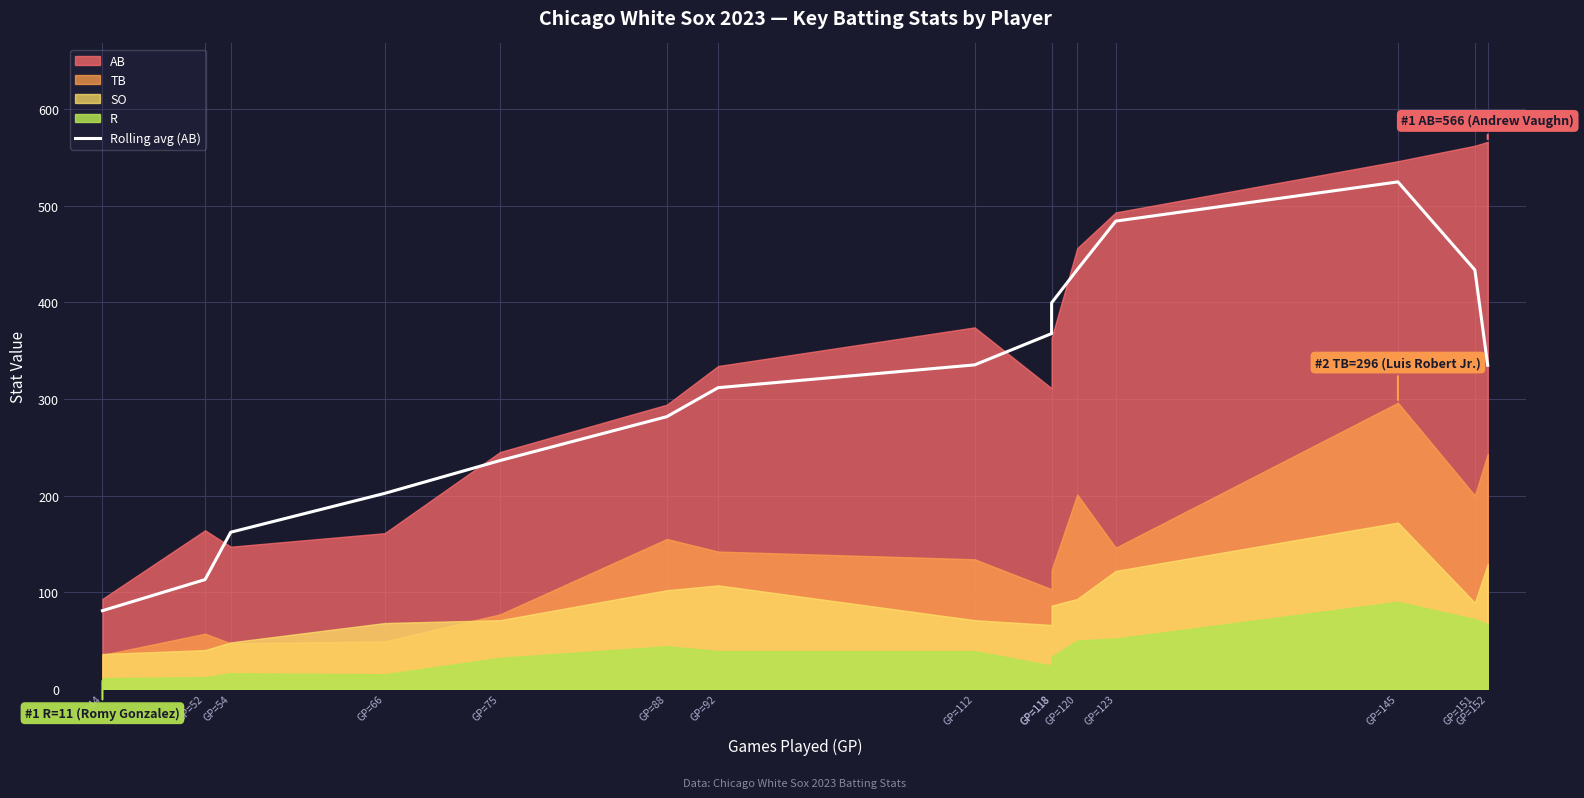

Reading right to left, what are all the values shown in this chart?

334.8	433.4	524.6	484.0	433.8	399.4	367.6	335.2	311.6	281.6	236.2	202.2	162.0	113.0	80.8